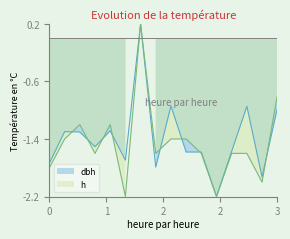

True or false: dbh has more than 1 points higher than both neighbors.

True